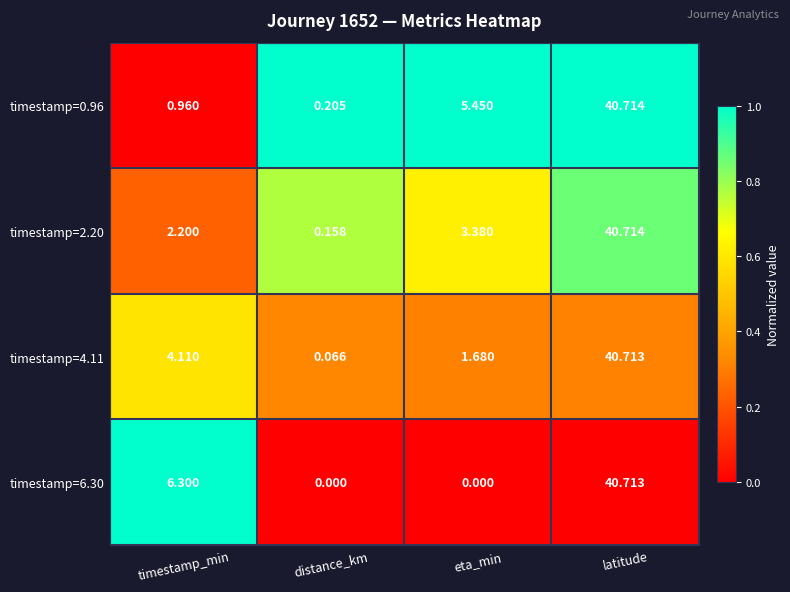

At which label does timestamp=2.20 reach its minimum?

distance_km